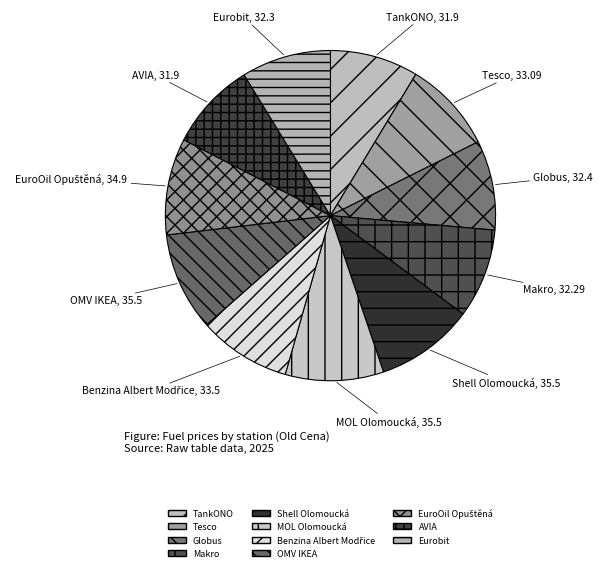

What is the total percentage of EuroOil Opuštěná and Benzina Albert Modřice?

18.5%